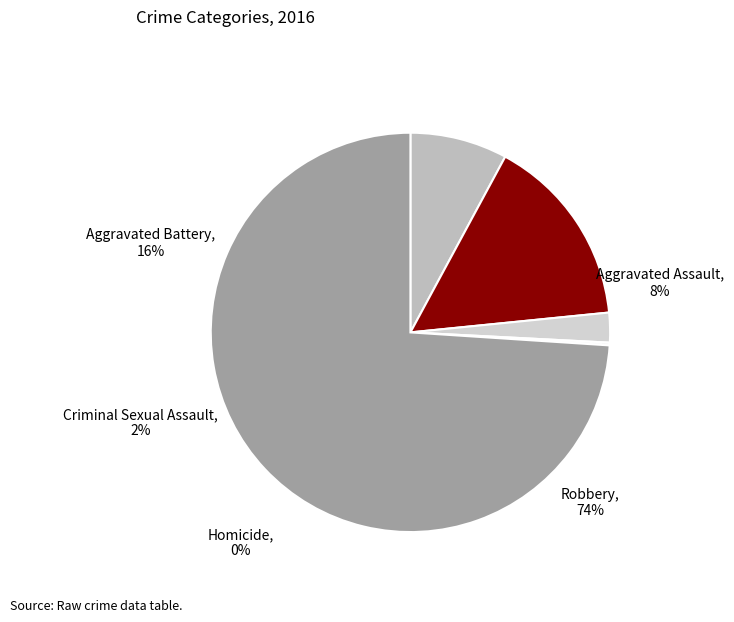

Combined, do Aggravated Battery and Homicide account for over 50%?

No